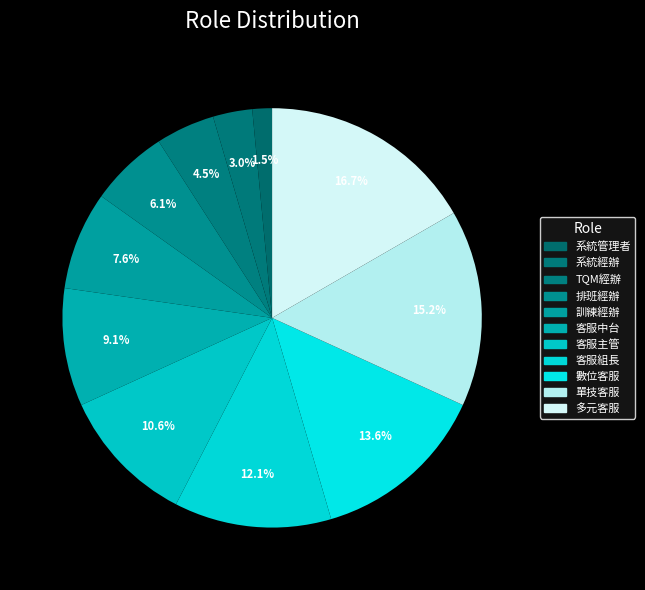

How many segments does this pie chart have?

11